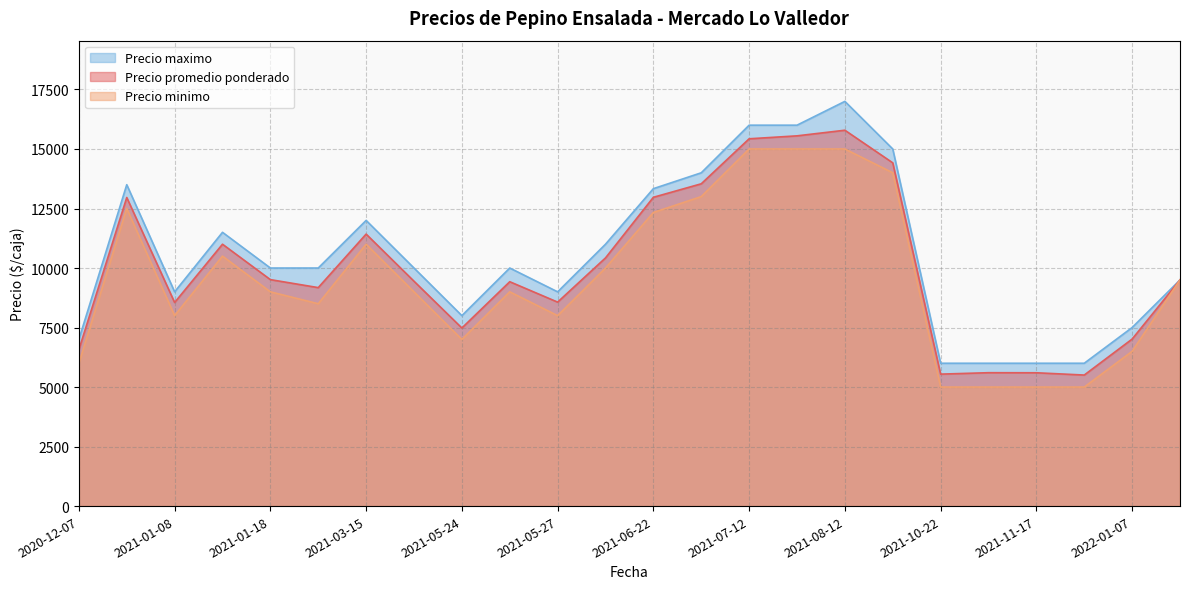

True or false: Precio promedio ponderado and Precio maximo intersect in this chart.

False